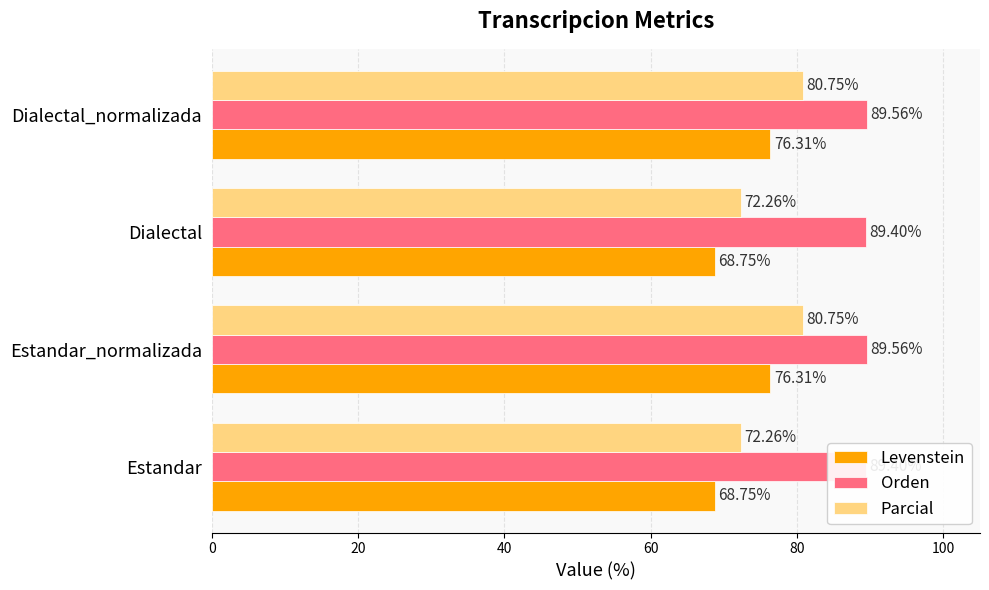

What is the difference between the Orden values at Estandar and Dialectal_normalizada?

0.2